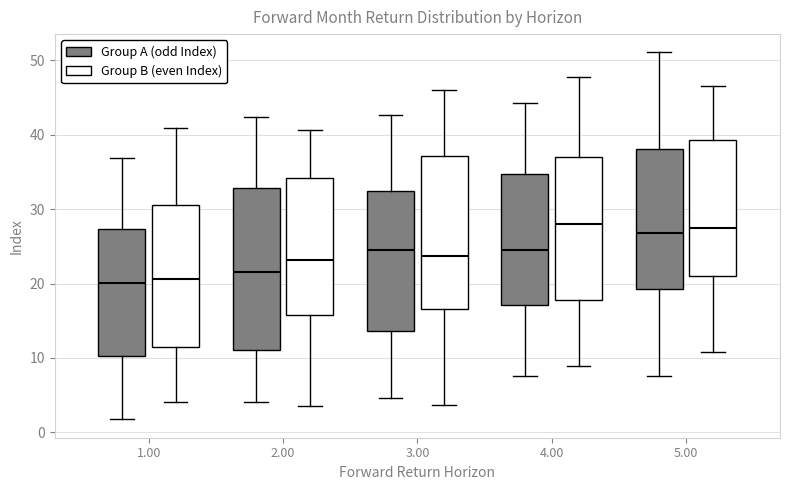

Reading left to right, read every box against the y-axis: the position of its median line, the range the box covers, and the ends of its whiskers. The values are not printed on the chart, so give them approximately, as read against the axis.

1.00 (Group A (odd Index)): median 20, box 10 to 27, whiskers 2 to 37
1.00 (Group B (even Index)): median 21, box 12 to 31, whiskers 4 to 41
2.00 (Group A (odd Index)): median 22, box 11 to 33, whiskers 4 to 42
2.00 (Group B (even Index)): median 23, box 16 to 34, whiskers 4 to 41
3.00 (Group A (odd Index)): median 24, box 14 to 33, whiskers 5 to 43
3.00 (Group B (even Index)): median 24, box 17 to 37, whiskers 4 to 46
4.00 (Group A (odd Index)): median 24, box 17 to 35, whiskers 8 to 44
4.00 (Group B (even Index)): median 28, box 18 to 37, whiskers 9 to 48
5.00 (Group A (odd Index)): median 27, box 19 to 38, whiskers 8 to 51
5.00 (Group B (even Index)): median 28, box 21 to 39, whiskers 11 to 47